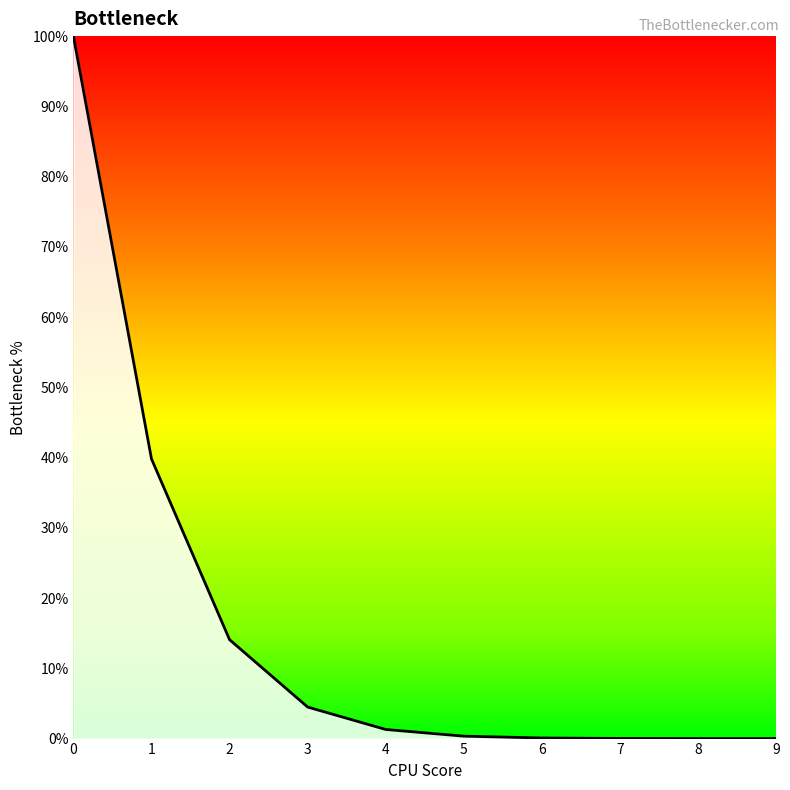

What is the greatest value displayed?

100.0